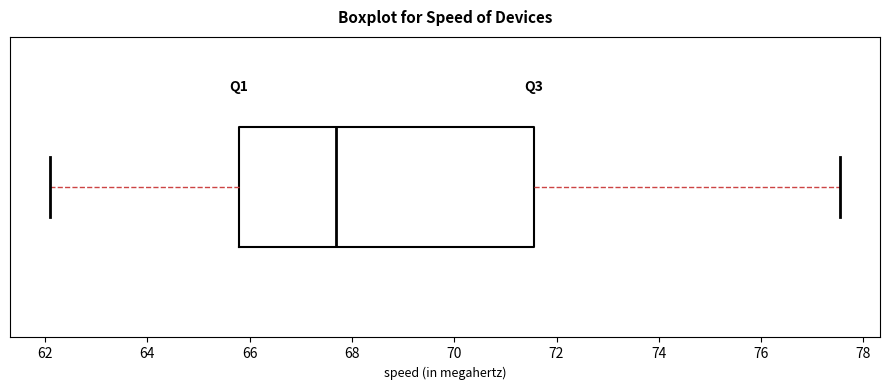

Where does the median line of the box sit on the x-axis? The values are not printed on the chart, so give them approximately, as read against the axis.

67.6